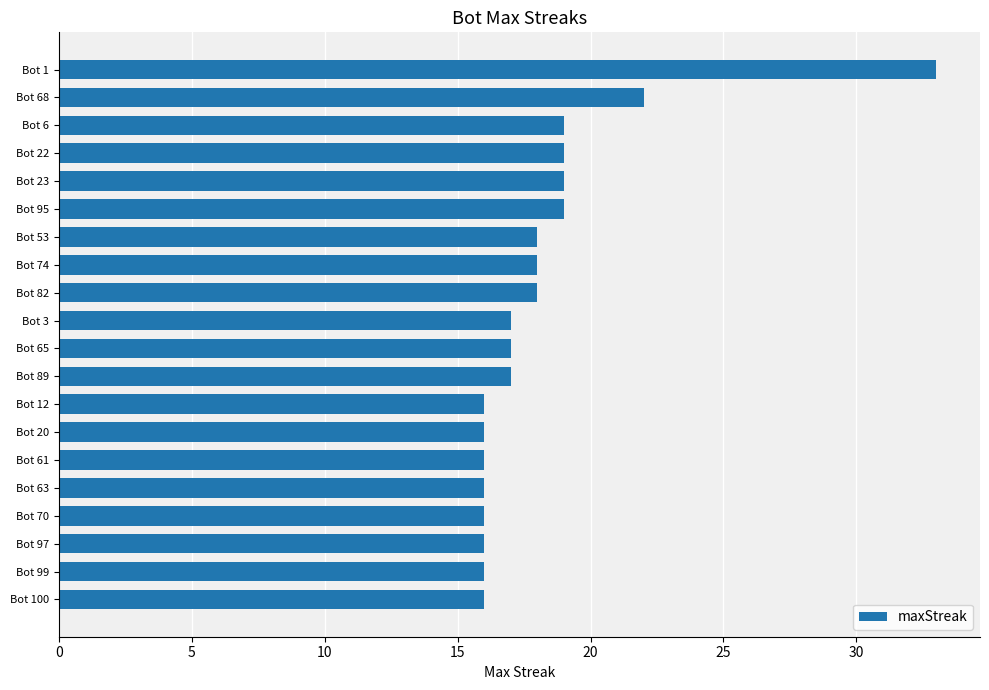

What is the change in value from Bot 99 to Bot 65?

+1